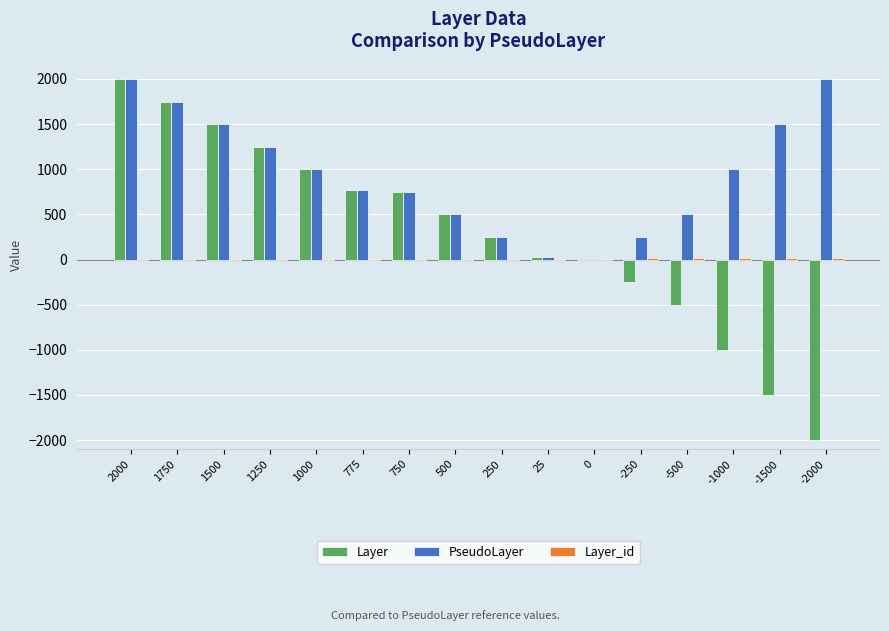

True or false: Layer has a value of -500 at -500.

True